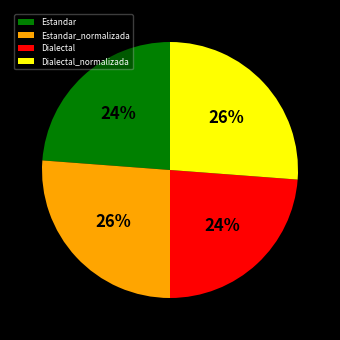

Approximately how many times larger is the value at Estandar_normalizada compared to Dialectal?

1.1